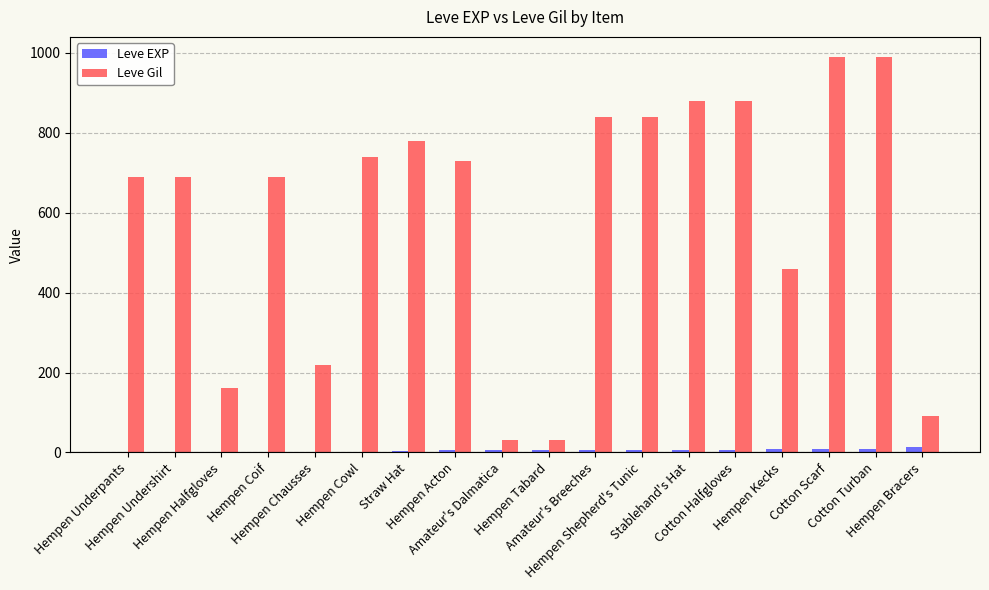

What is the greatest value displayed?

990